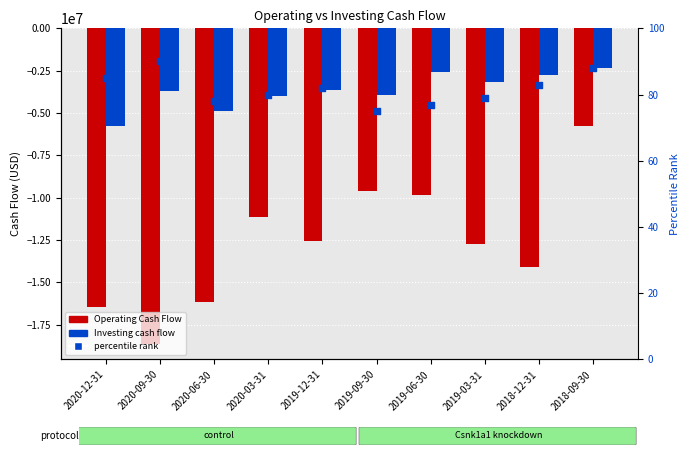

Is the value of Operating Cash Flow at 2020-03-31 greater than the value of Investing cash flow at 2020-09-30?

No